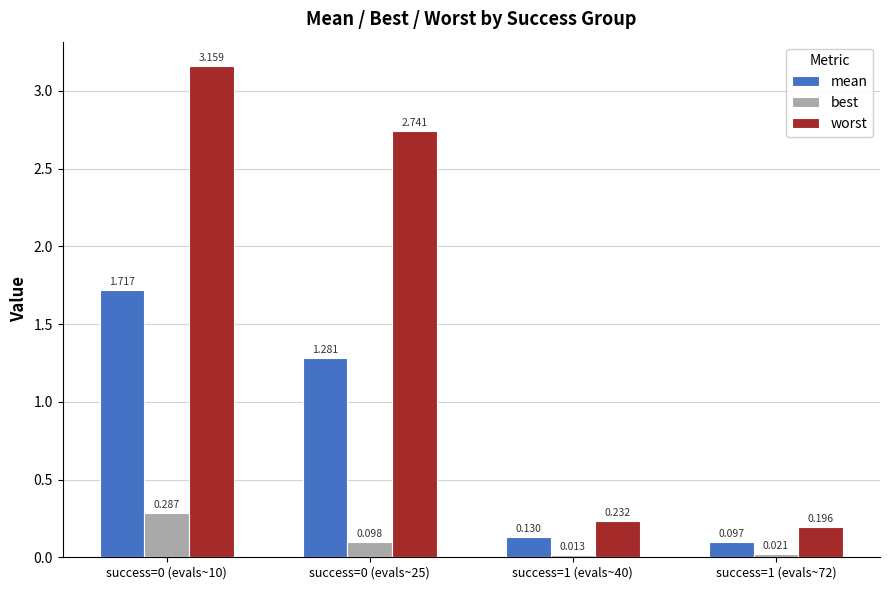

Which series has the largest range (max minus min)?

worst